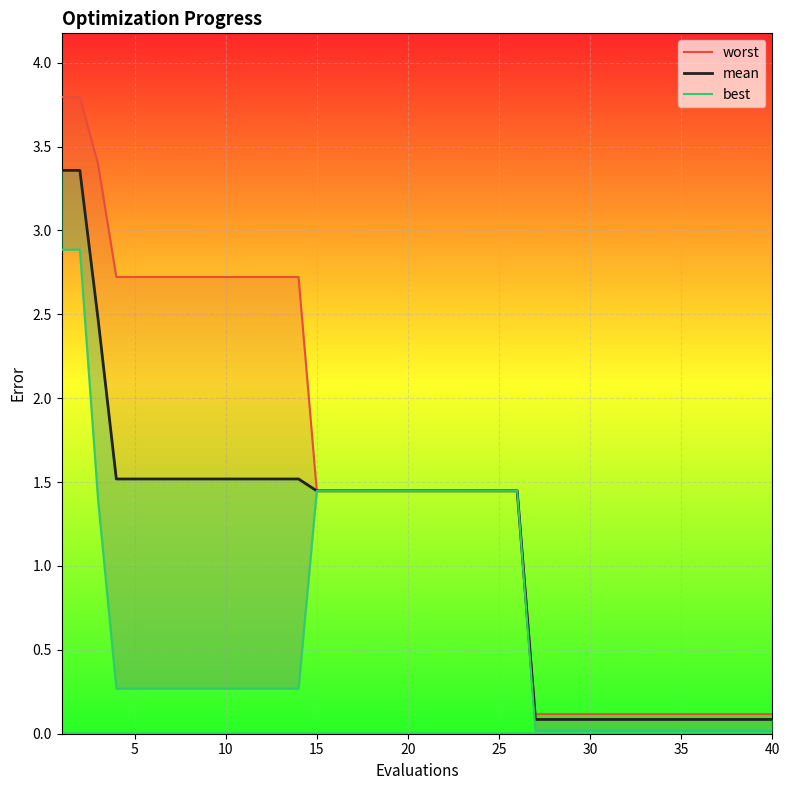

How many values in the mean series exceed 1?

26